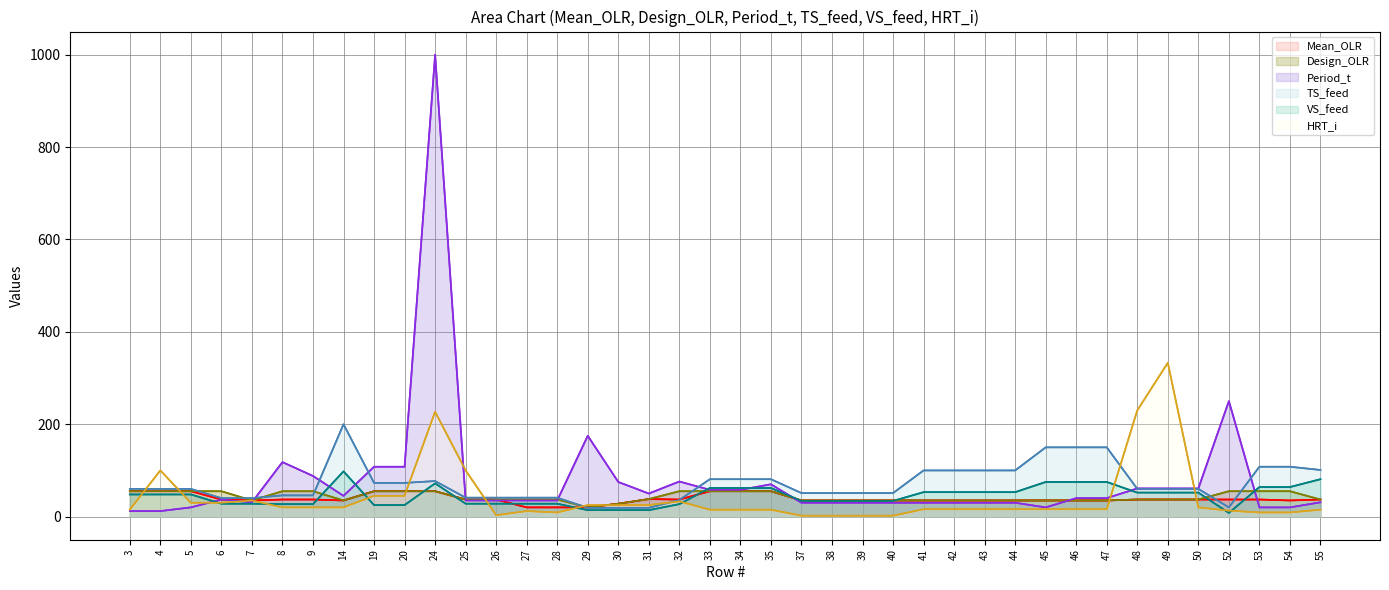

Rank the series by their maximum value, from lowest to highest.

Mean_OLR, Design_OLR, VS_feed, TS_feed, HRT_i, Period_t